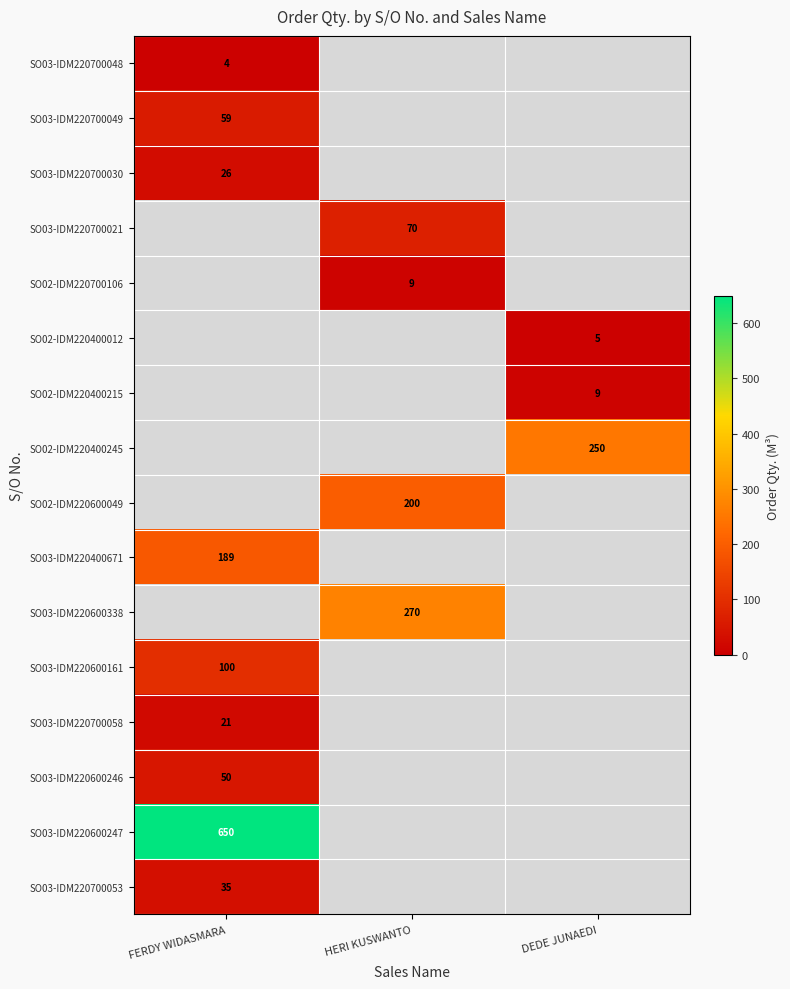

Is it true that SO02-IDM220400215 equals 14.4 at DEDE JUNAEDI?

False